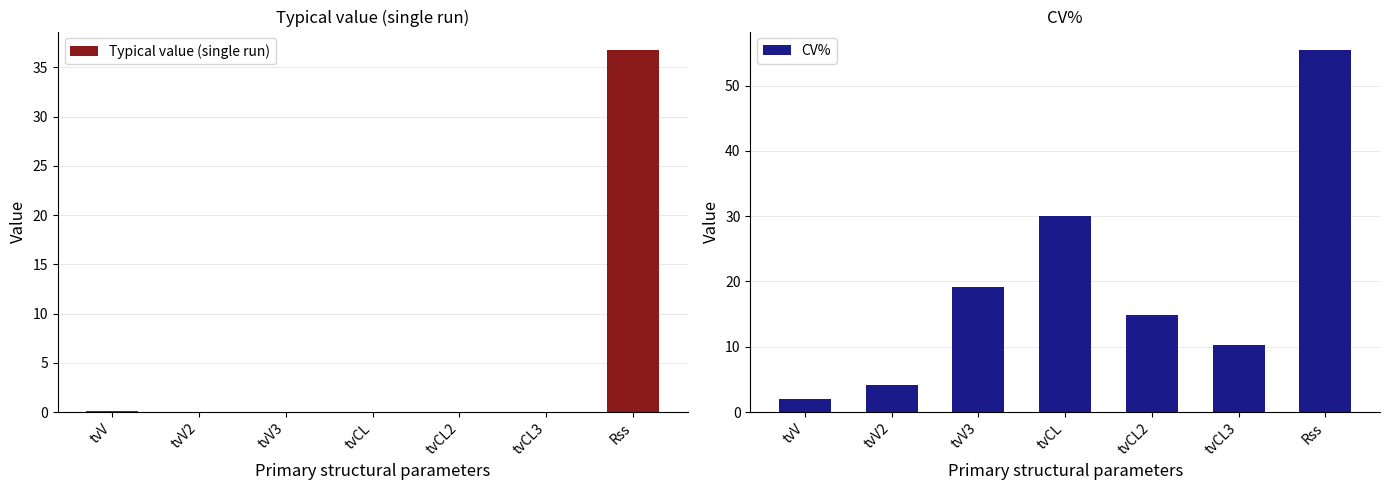

Rank the series by their maximum value, from highest to lowest.

CV%, Typical value (single run)